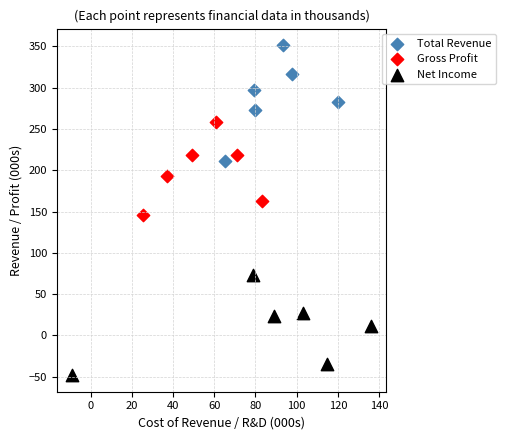

Which series contains the highest Y value?

Total Revenue